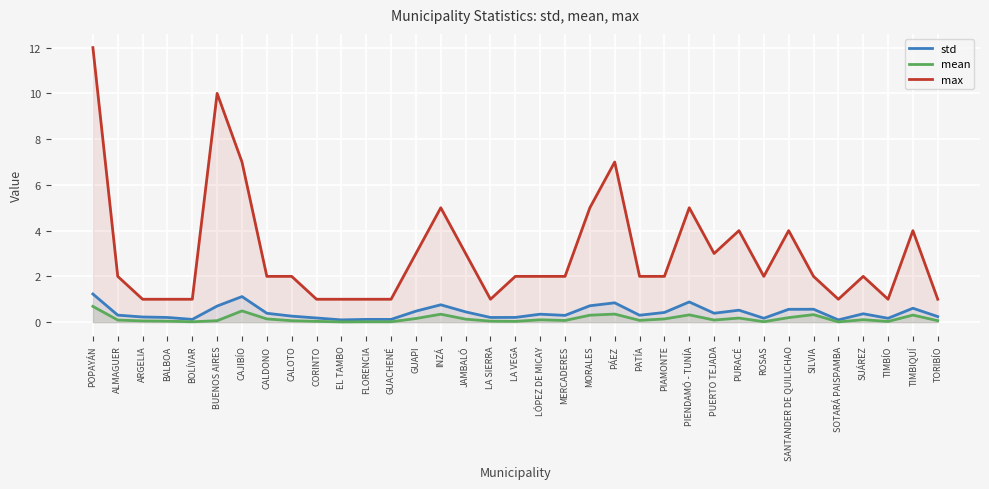

True or false: std has a value of 0.3 at SILVIA.

False